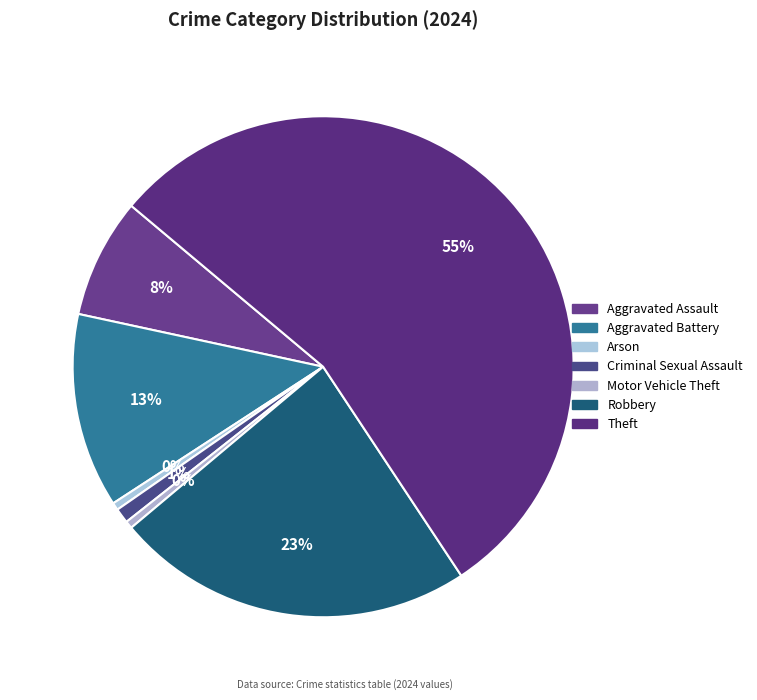

True or false: Aggravated Battery accounts for 24% of the total.

False